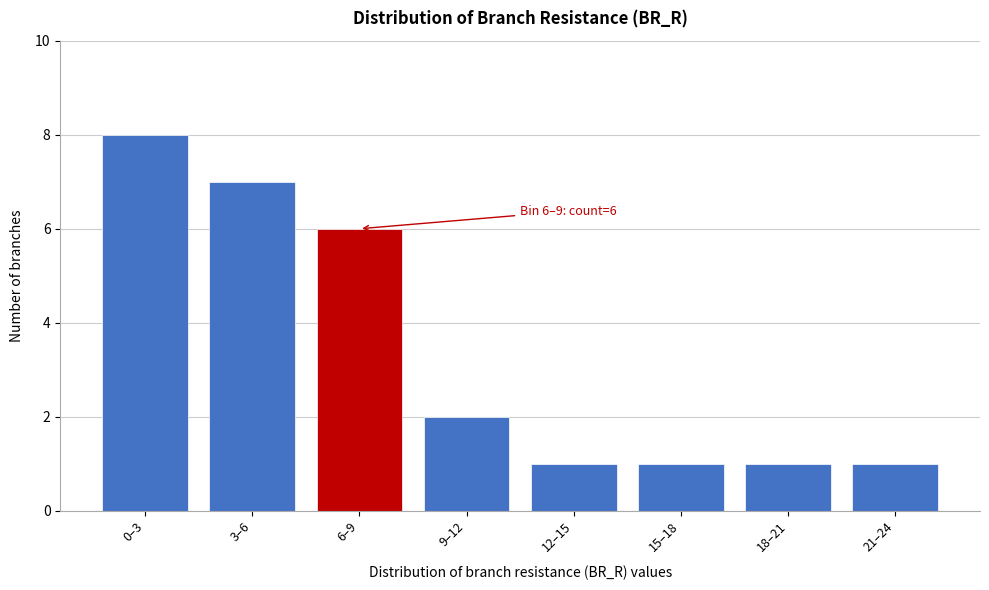

Reading left to right, what are all the values shown in this chart?

0–3=8	3–6=7	6–9=6	9–12=2	12–15=1	15–18=1	18–21=1	21–24=1